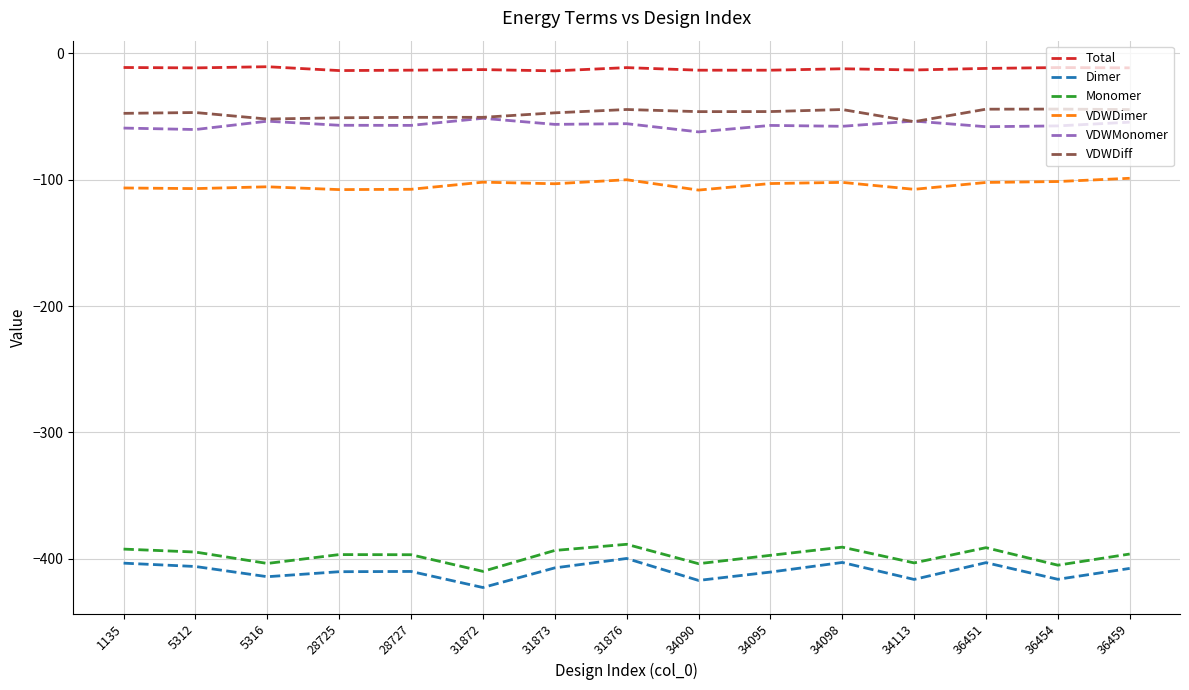

What is the maximum value for VDWDiff?

-44.0